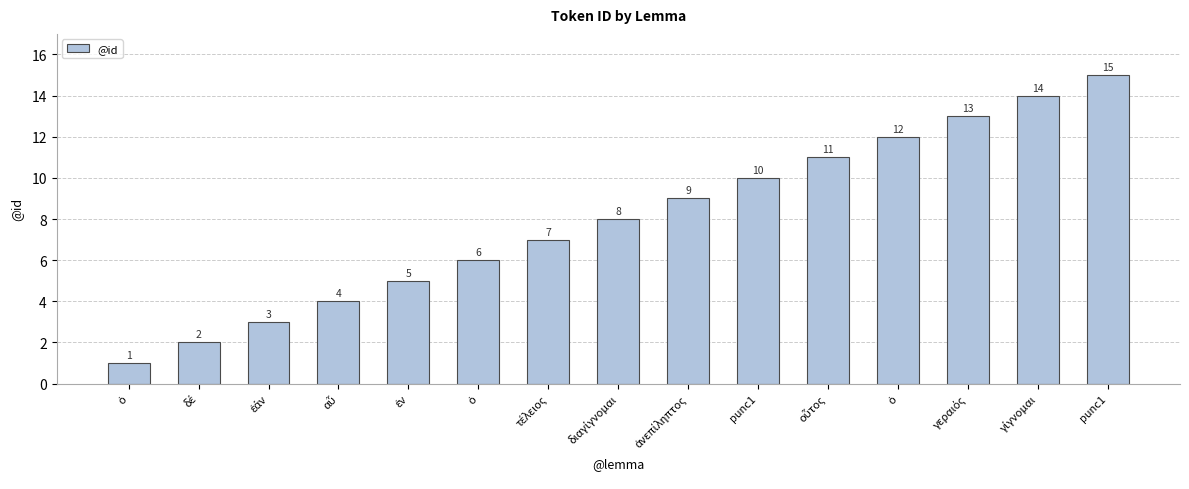

What is the difference between the values at δέ and γίγνομαι?

12